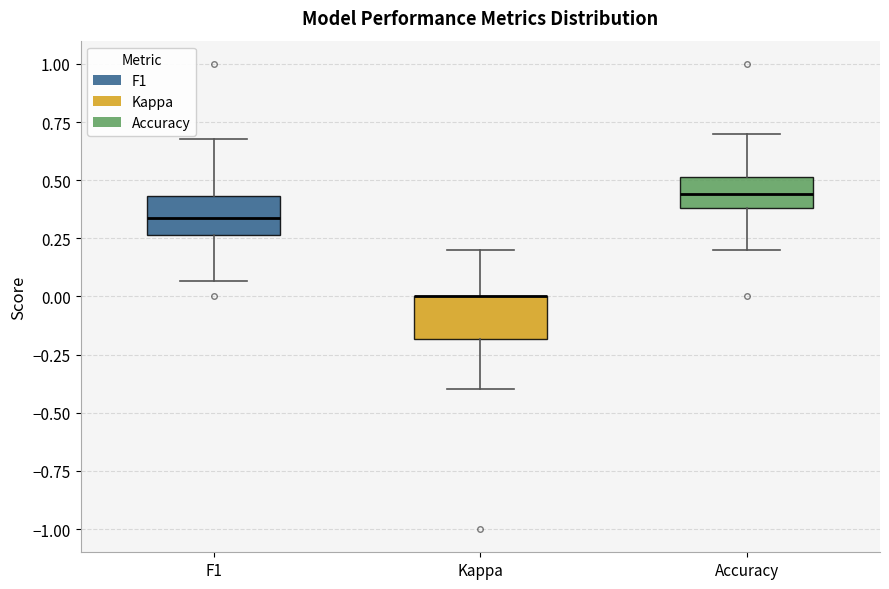

Reading left to right, transcribe this box plot: for each box, give where its median line is, the range the box spans, and where its two whiskers end, as read against the y-axis. The values are not printed on the chart, so give them approximately, as read against the axis.

F1: median 0.35, box 0.25 to 0.45, whiskers 0.05 to 0.70
Kappa: median 0.00 (drawn on the box's upper edge), box -0.20 to 0.00, whiskers -0.40 to 0.20
Accuracy: median 0.45, box 0.40 to 0.50, whiskers 0.20 to 0.70